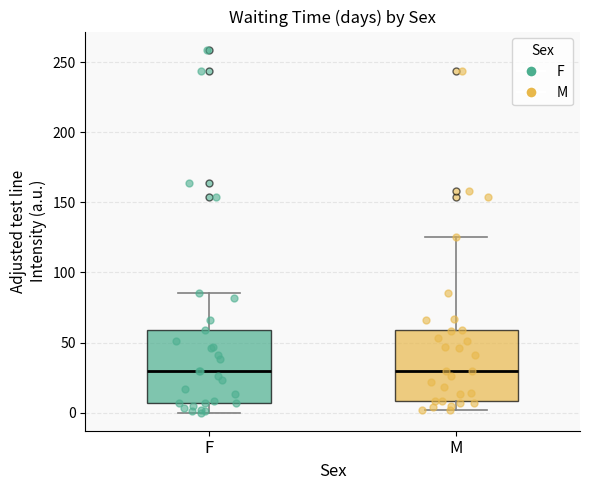

Where is the upper edge of the box for M on the y-axis? The values are not printed on the chart, so give them approximately, as read against the axis.

60